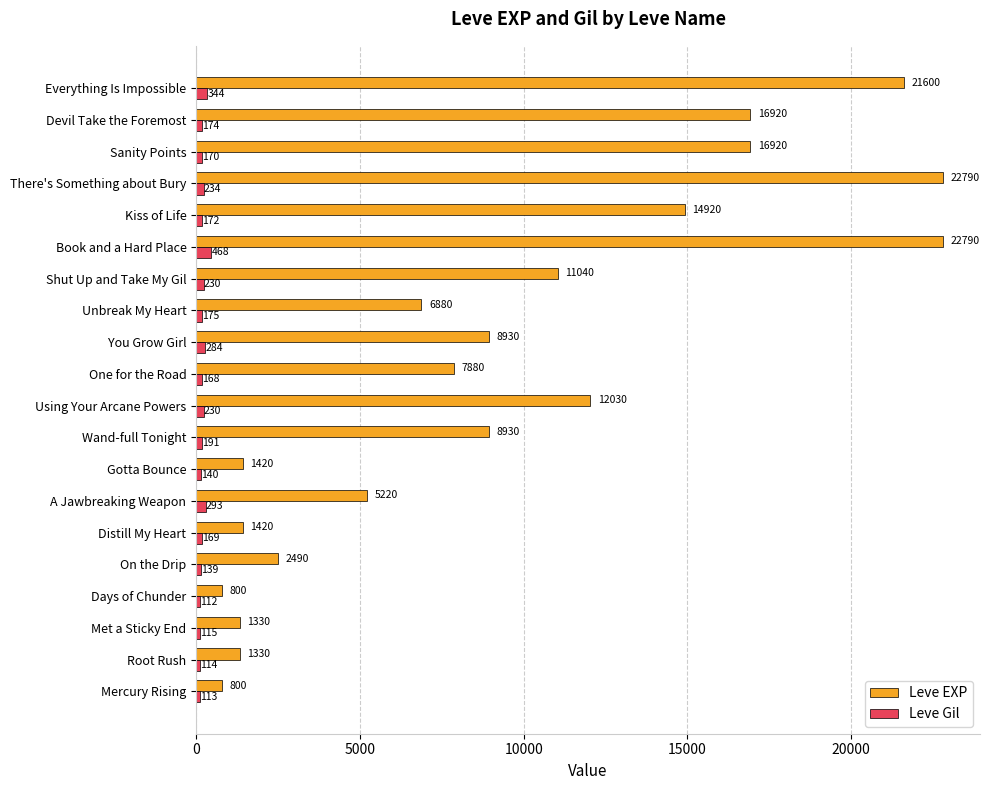

Rank the series by their maximum value, from highest to lowest.

Leve EXP, Leve Gil